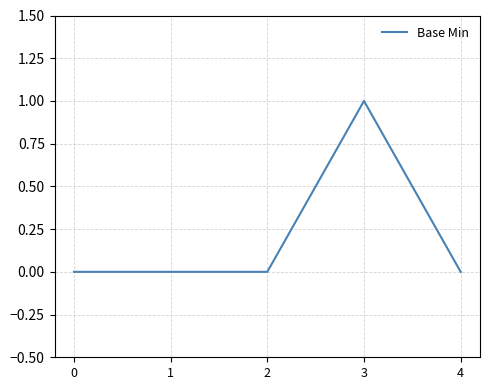

True or false: the data shows 0 at 1.

True